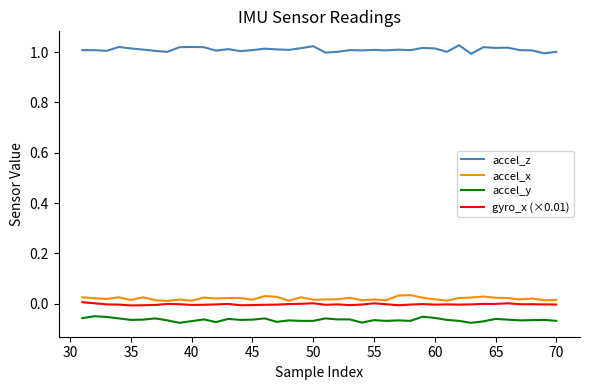

True or false: accel_y and accel_z intersect in this chart.

False